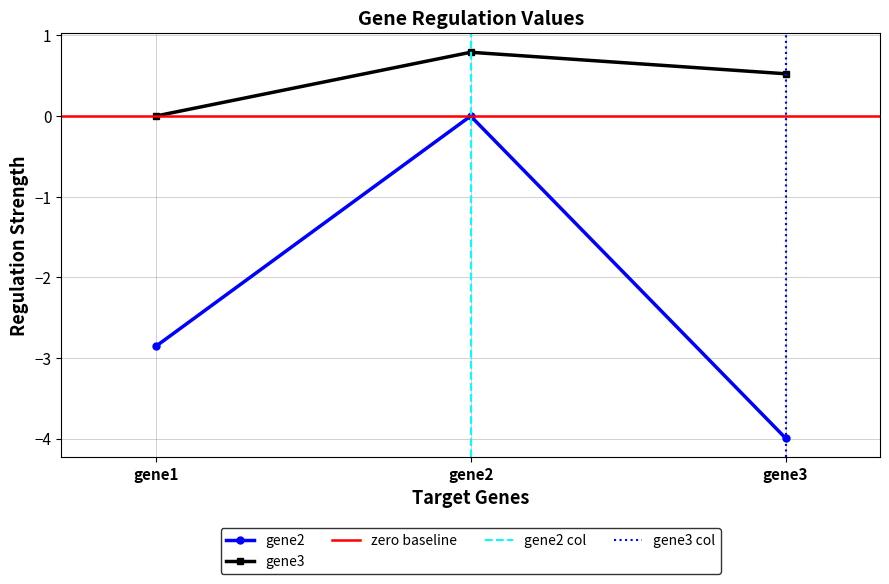

At which label does gene3 reach its minimum?

gene1